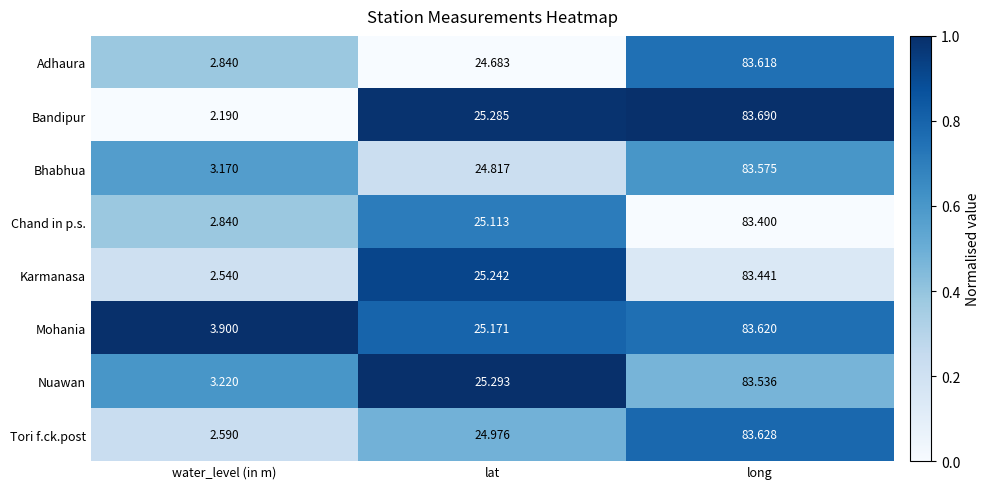

Which series has the largest total across all categories?

Mohania